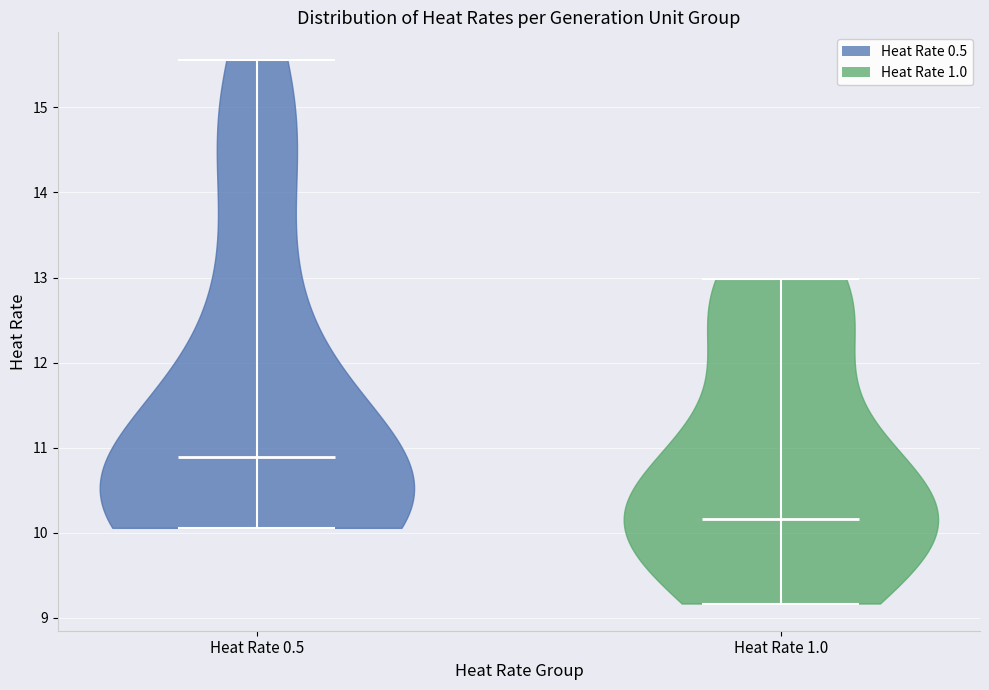

Reading left to right, read every violin against the y-axis: where its median line is, and the lowest and highest points it reaches. The values are not printed on the chart, so give them approximately, as read against the axis.

Heat Rate 0.5: median line 10.9, lowest point 10.1, highest point 15.6
Heat Rate 1.0: median line 10.2, lowest point 9.2, highest point 13.0